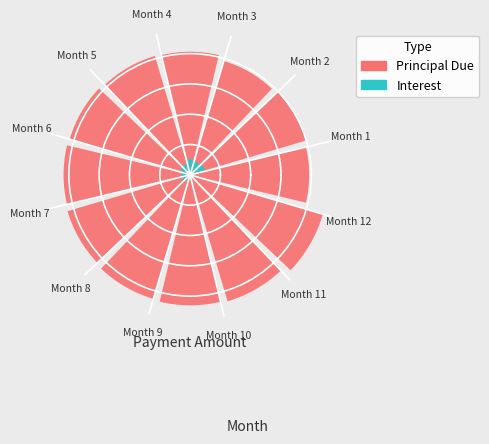

True or false: Month 6 accounts for 8% of the total.

True